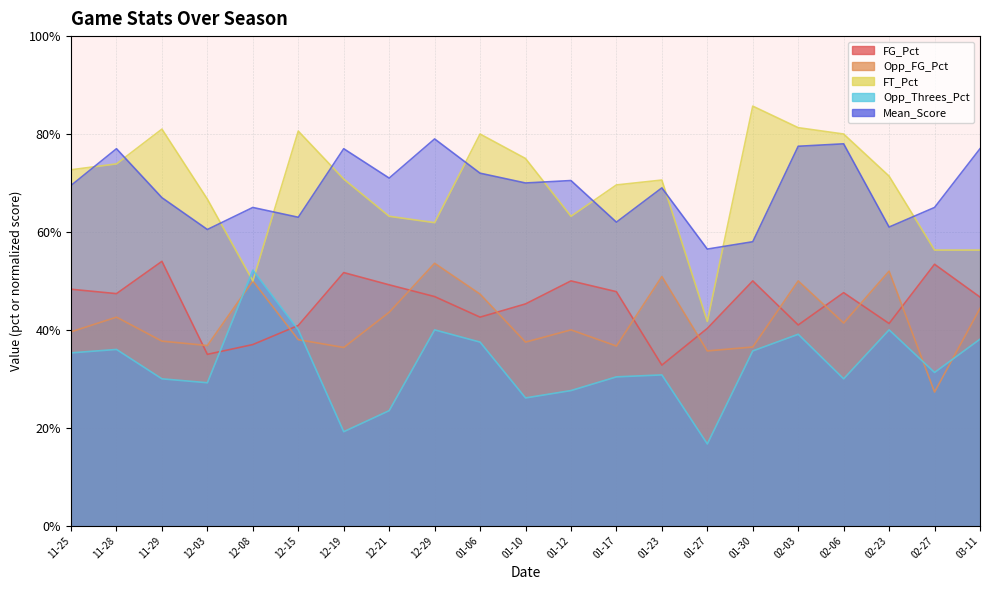

What is the minimum value for FT_Pct?

0.4